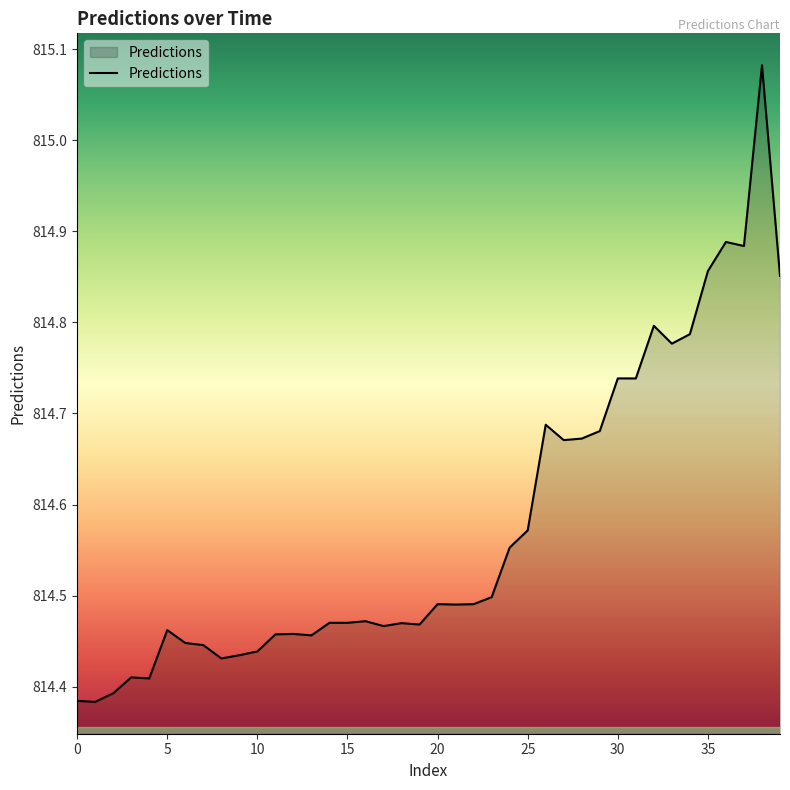

What is the difference between the maximum and minimum values?

0.7